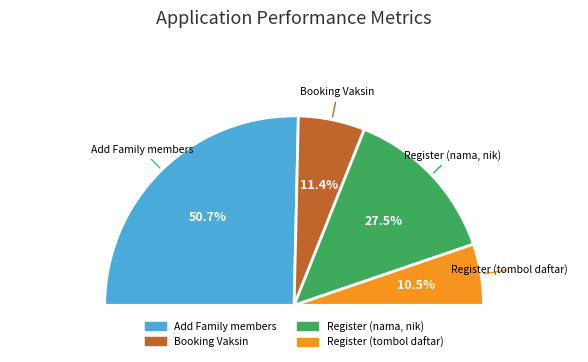

What is the total percentage of Register (tombol daftar) and Booking Vaksin?

21.8%